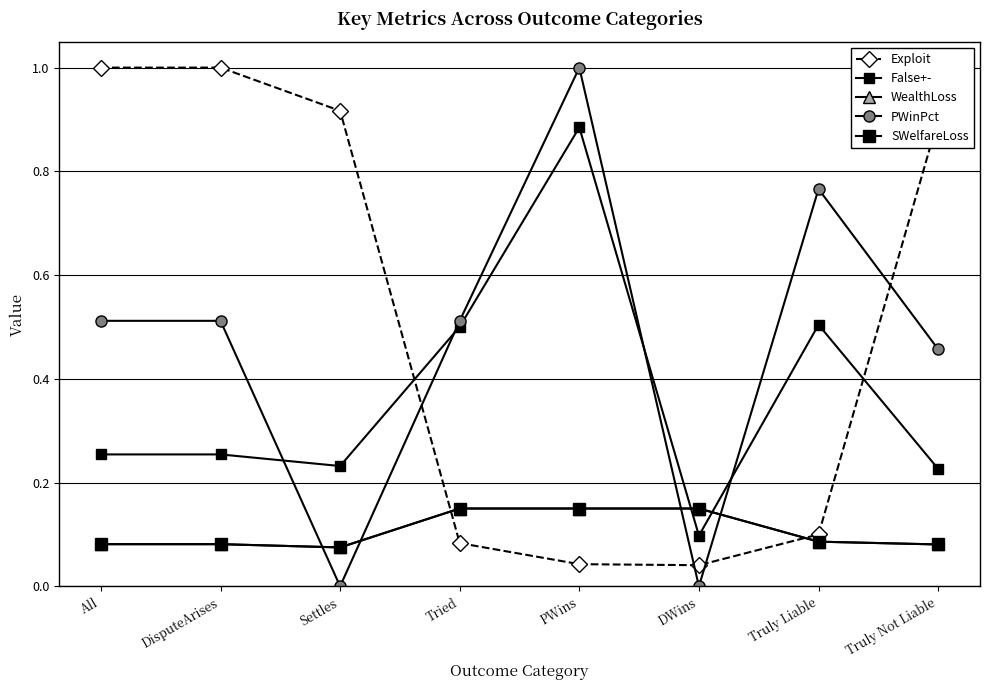

True or false: PWinPct and False+- intersect in this chart.

True